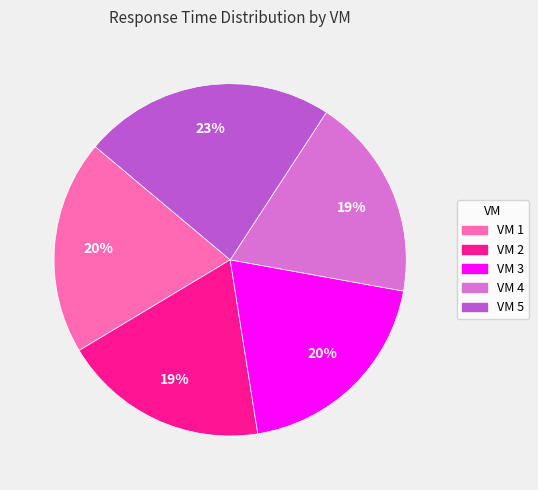

To the nearest percent, what is the combined percentage of VM 2 and VM 3?

39%